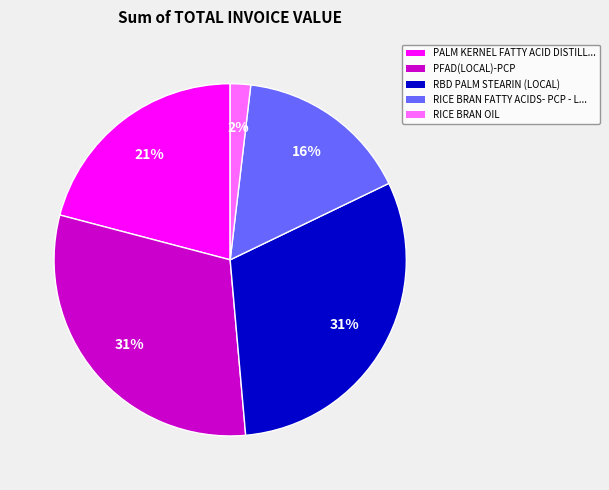

How many slices are in this pie chart?

5